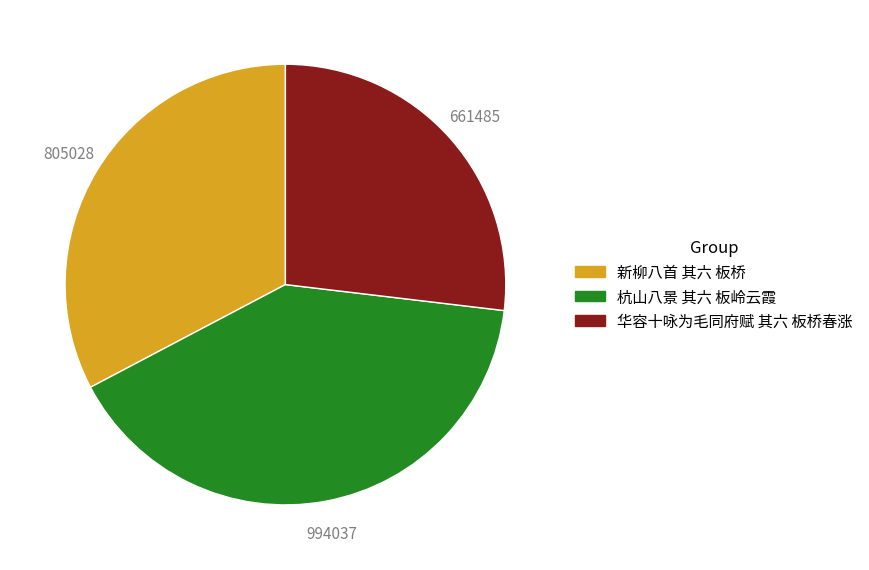

How many segments does this pie chart have?

3